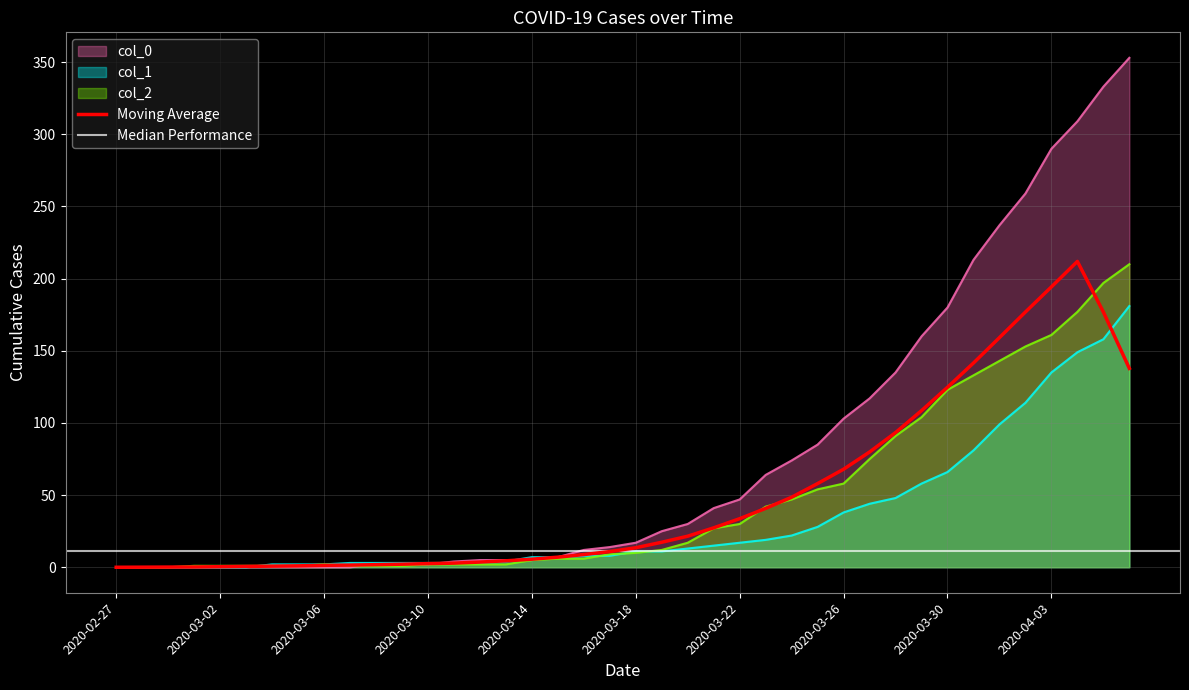

What is the maximum value for col_2?

210.0